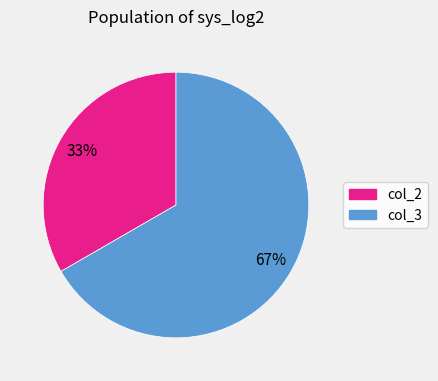

Between col_3 and col_2, which is larger?

col_3